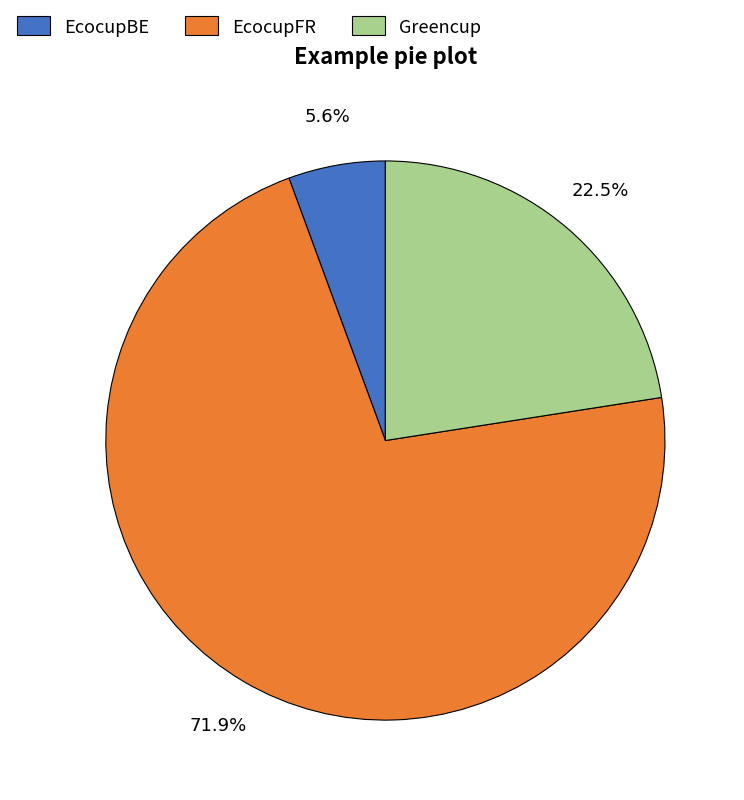

The EcocupFR slice represents 72% of the pie. True or false?

True